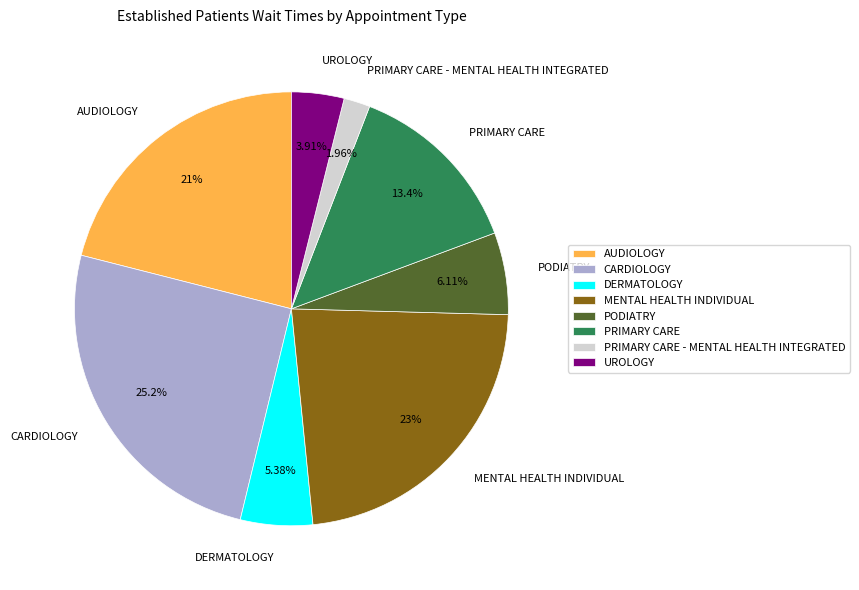

Count the number of slices in the pie.

8